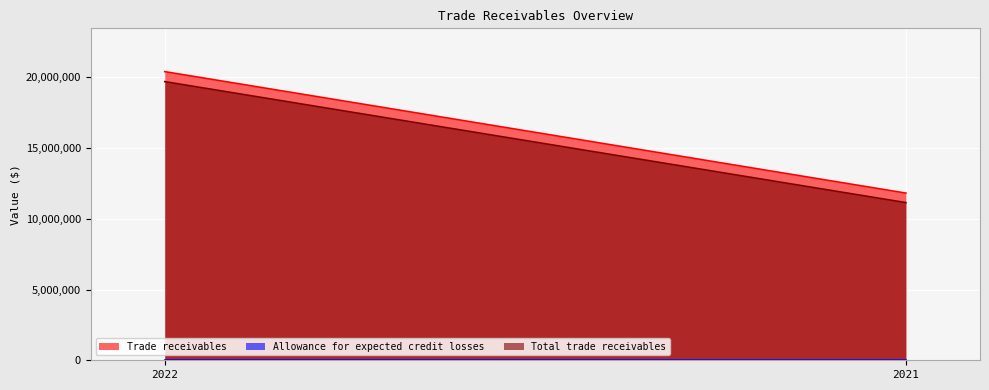

What is the difference between the highest and lowest values at 2022?

20402350